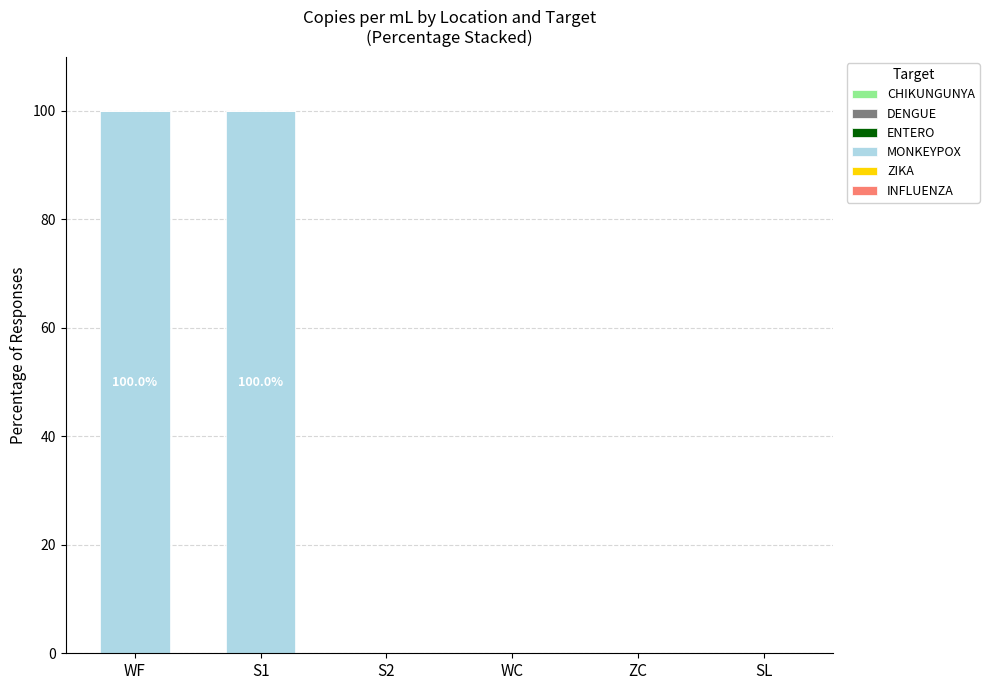

What is the change in value from S1 to S2?

-100